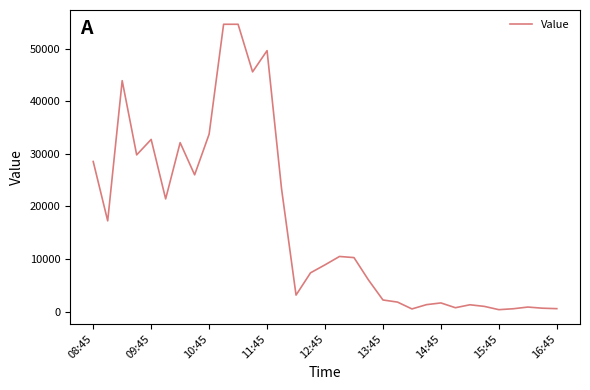

What is the greatest value displayed?

54612.5